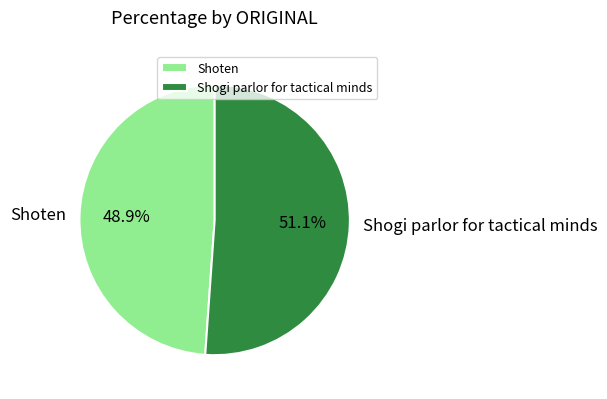

To the nearest percent, what portion does Shogi parlor for tactical minds represent?

51%